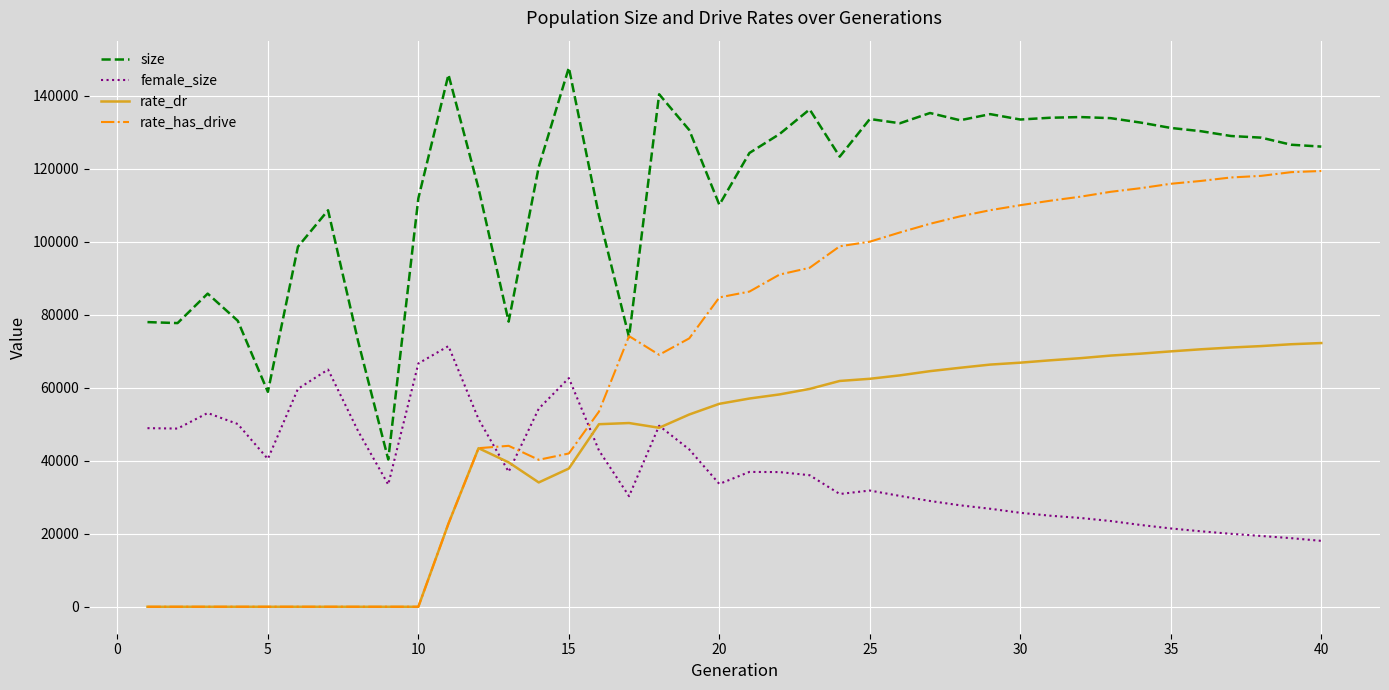

Which series has the largest total across all categories?

size